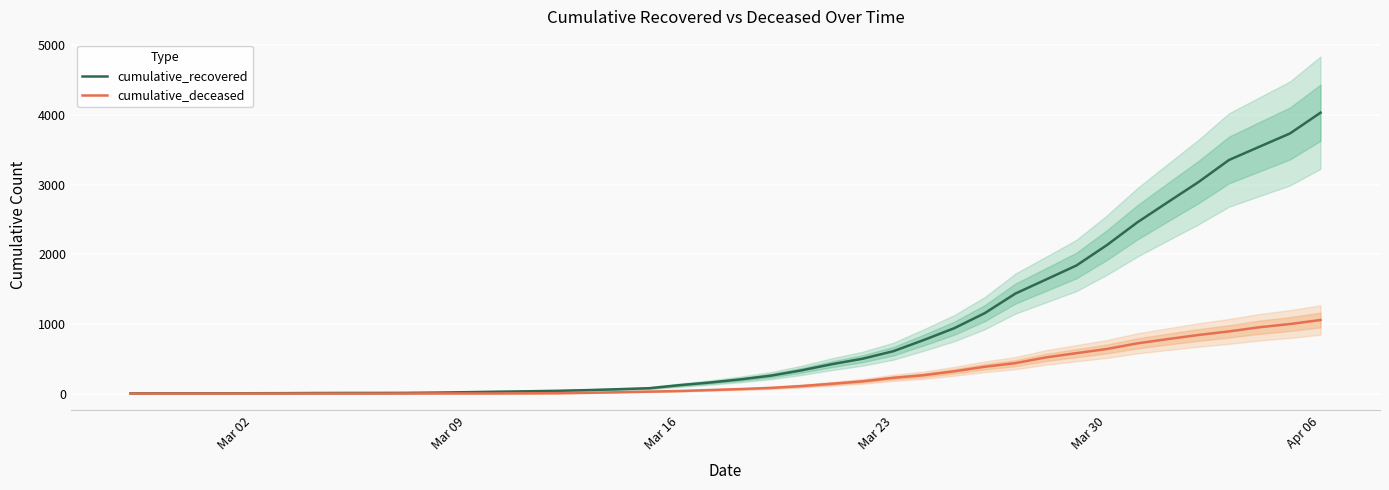

Reading left to right, extract all data points from this chart.

cumulative_recovered: 3	4	4	4	5	6	8	9	9	10	14	20	27	33	40	50	63	77	121	159	204	258	334	423	501	608	769	939	1155	1435	1636	1838	2131	2458	2748	3035	3352	3543	3733	4031
cumulative_deceased: 0	0	0	0	0	0	0	0	0	1	2	2	2	4	6	11	20	28	37	51	65	82	108	141	176	226	264	320	385	437	519	580	640	721	782	841	892	952	998	1056